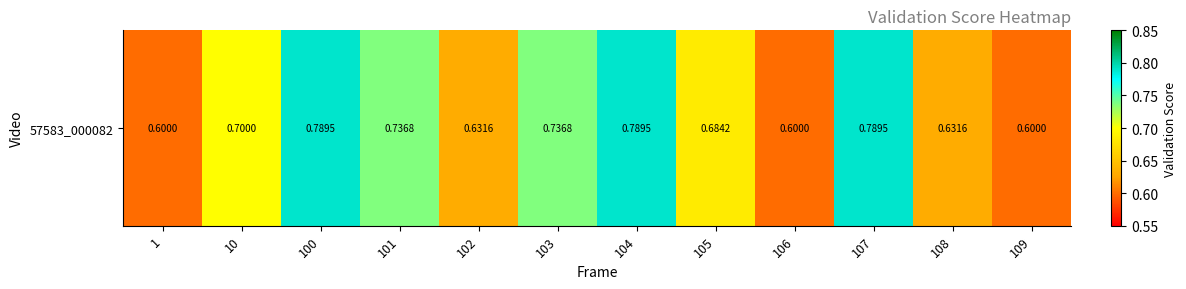

Rank the categories by value from lowest to highest.

1, 106, 109, 102, 108, 105, 10, 101, 103, 100, 104, 107